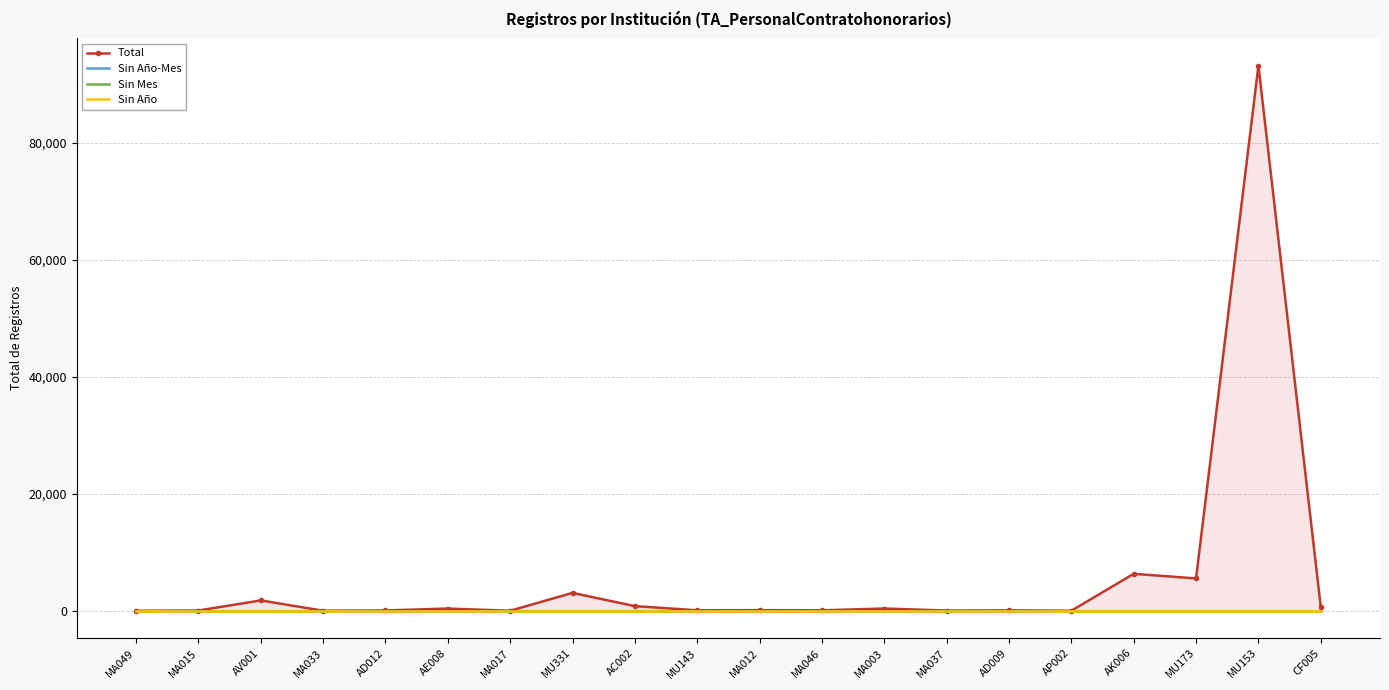

True or false: Sin Año and Sin Mes intersect in this chart.

False